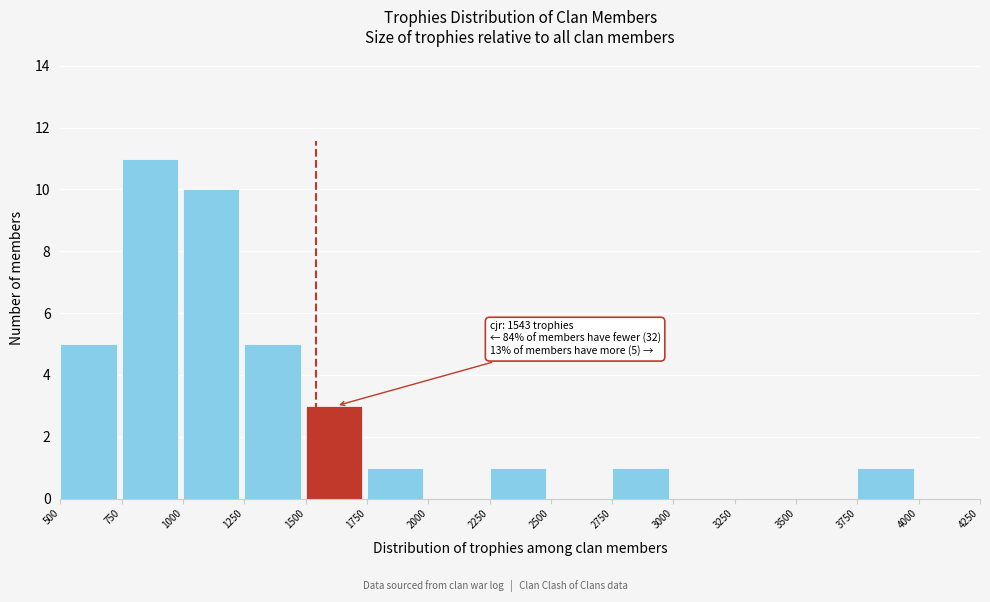

Which range on the x-axis has the tallest bar?

750 to 1000